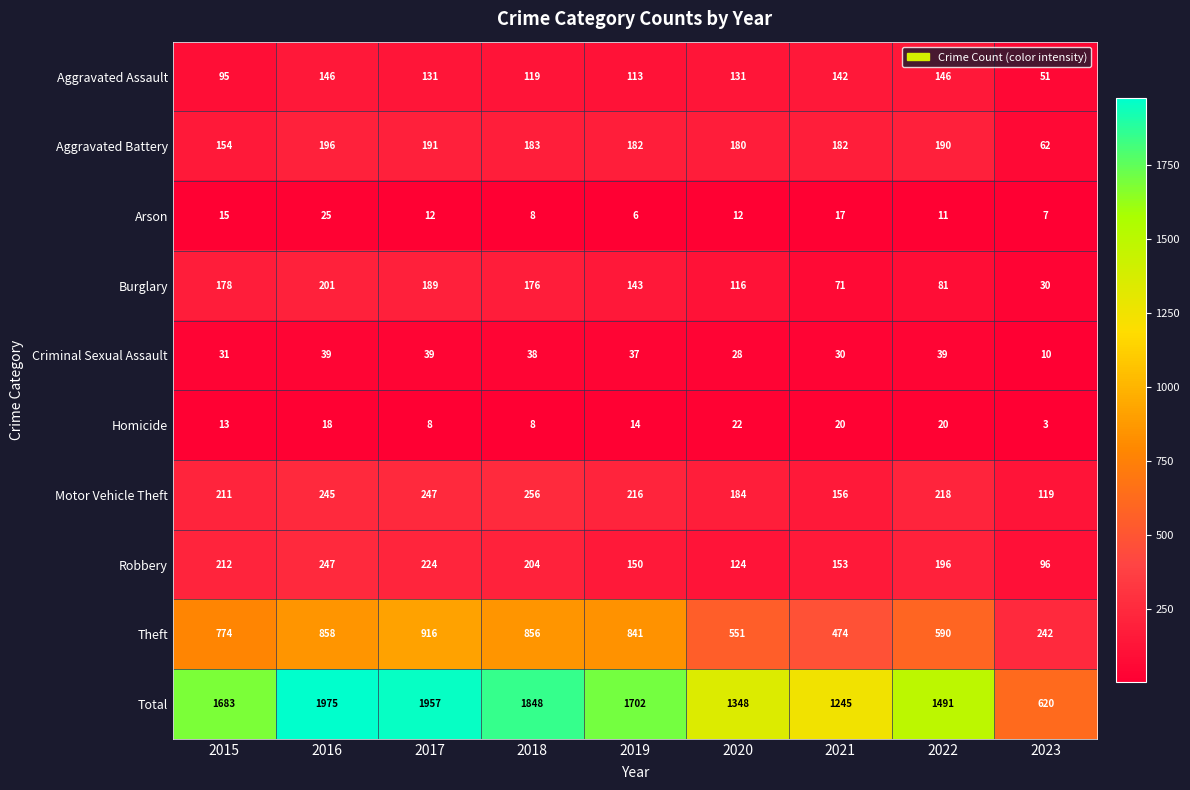

What is the difference between the highest and lowest values at 2018?

1840